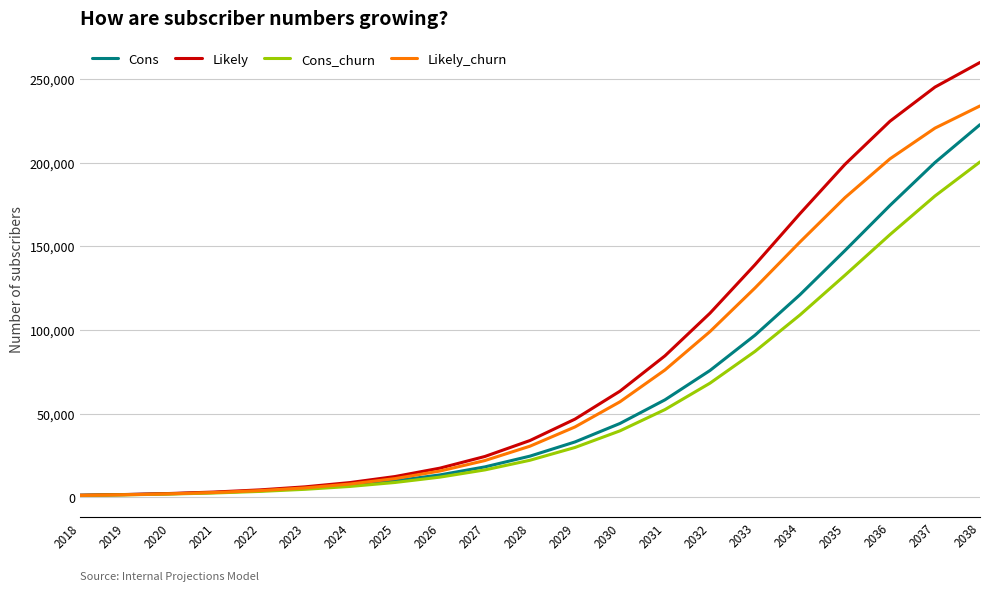

At which category is the sum across all series the highest?

2038